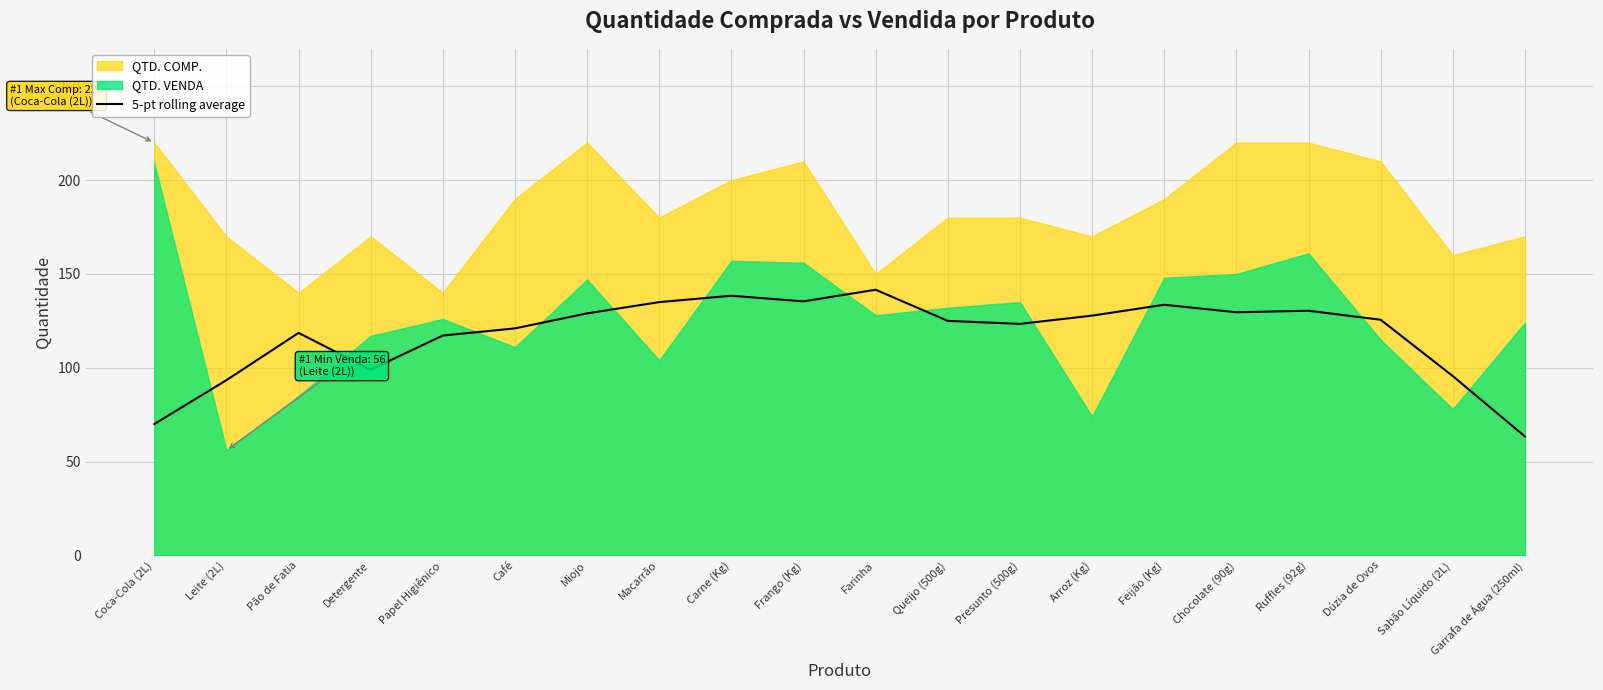

Where is the first local minimum?

Detergente